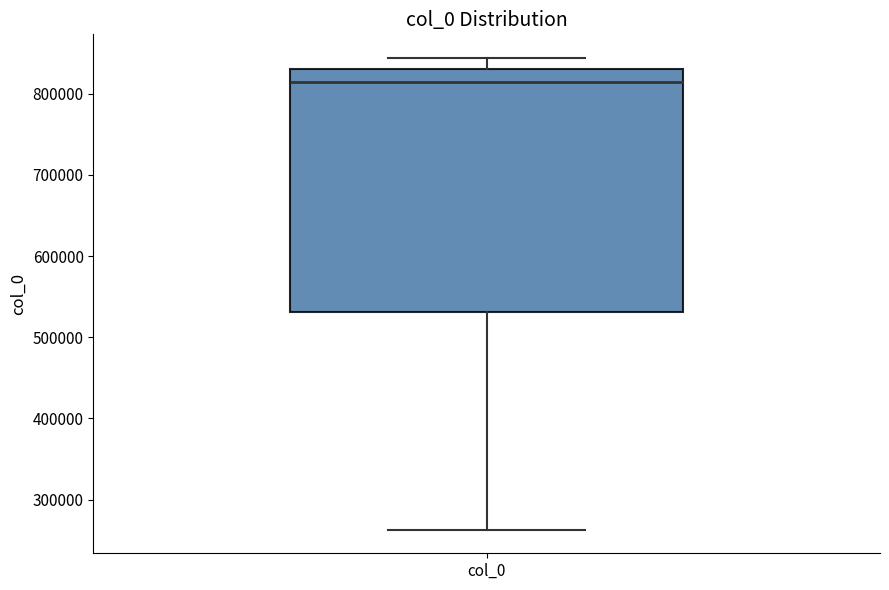

Read this box plot against the y-axis: the position of the median line, the range covered by the box, and the ends of both whiskers. The values are not printed on the chart, so give them approximately, as read against the axis.

median 810000, box 530000 to 830000, whiskers 260000 to 840000